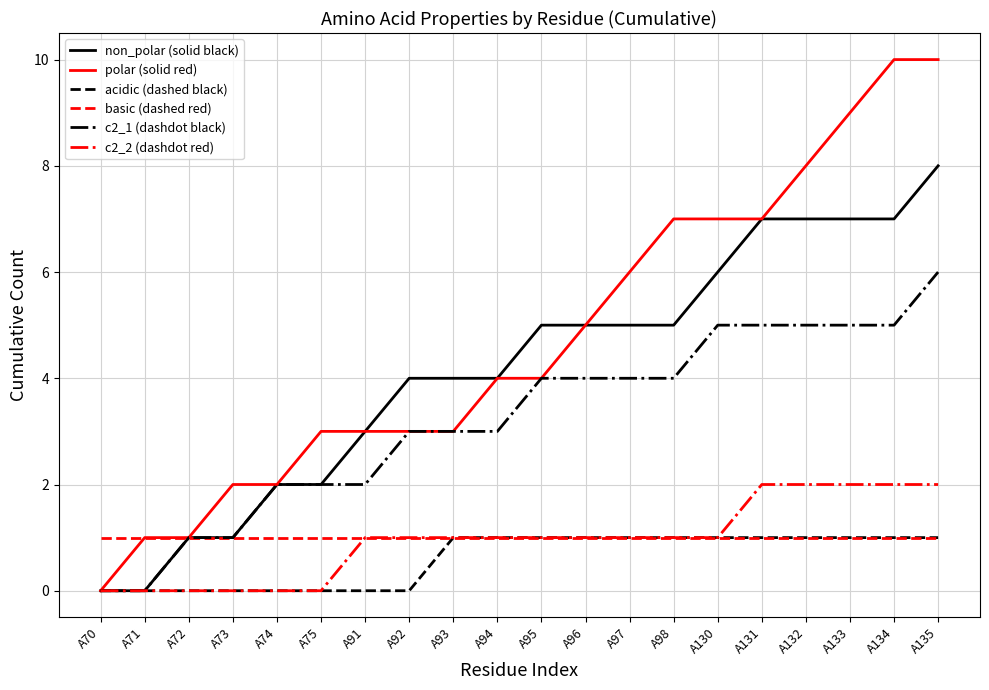

The value of non_polar (solid black) at A92 is 1. True or false?

False